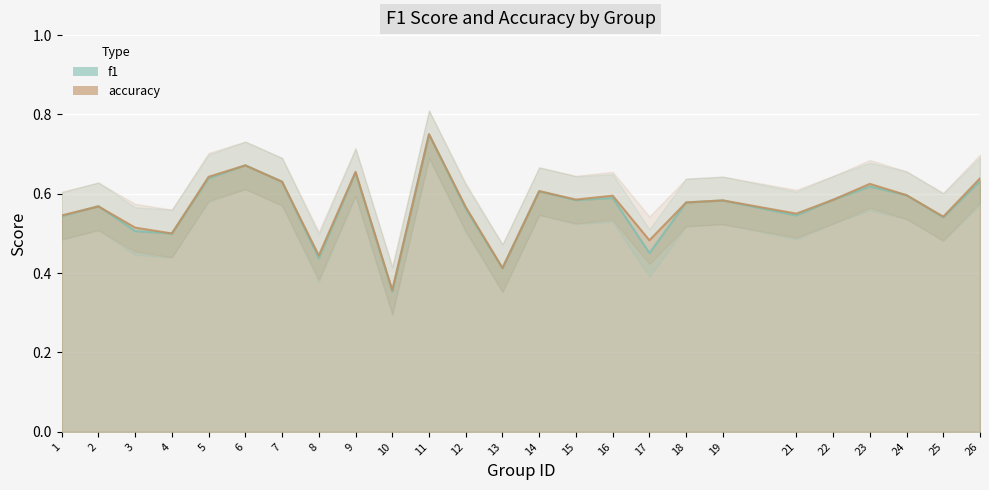

What is the total value across all series at 24?

1.2